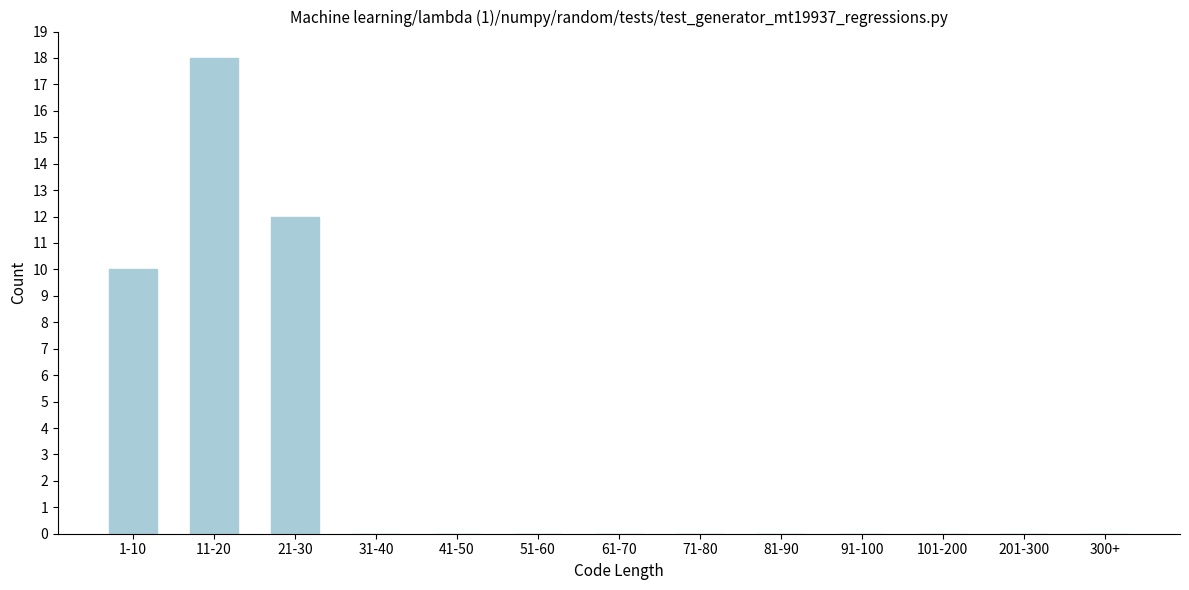

Reading left to right, transcribe all the data shown in this chart.

1-10=10	11-20=18	21-30=12	31-40=0	41-50=0	51-60=0	61-70=0	71-80=0	81-90=0	91-100=0	101-200=0	201-300=0	300+=0